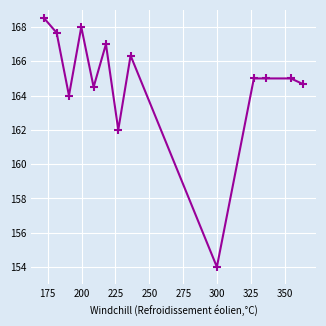

How many categories are shown in the chart?

13